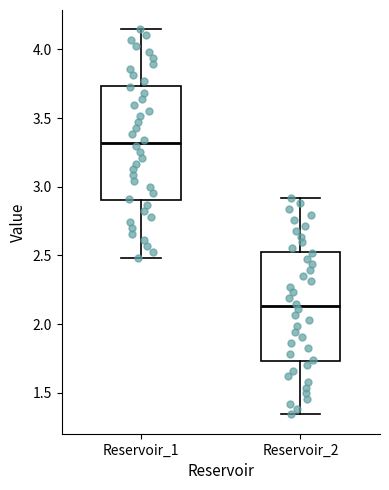

Where is the upper edge of the box for Reservoir_1 on the y-axis? The values are not printed on the chart, so give them approximately, as read against the axis.

3.75